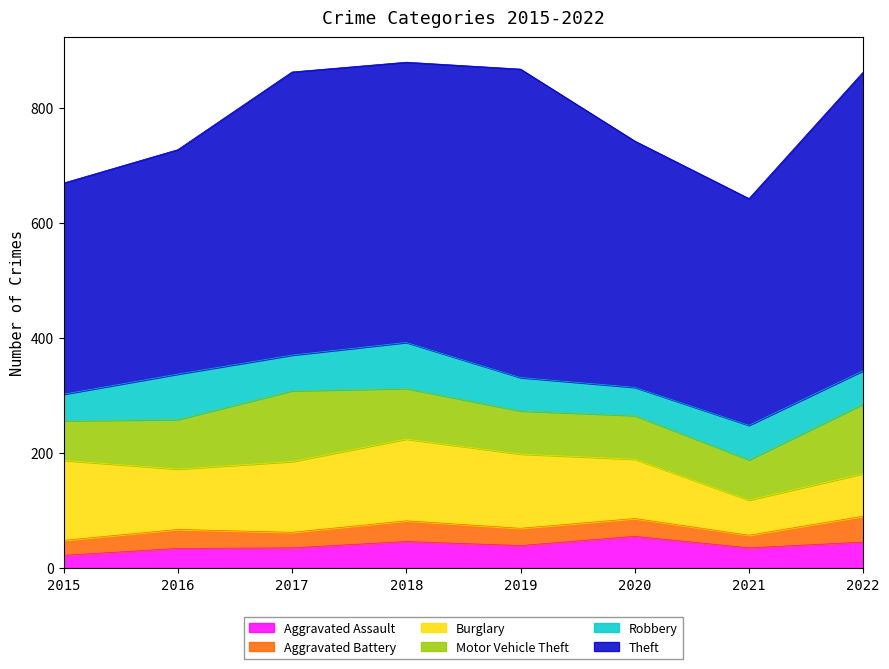

At which label is Theft closest to 451?

2020